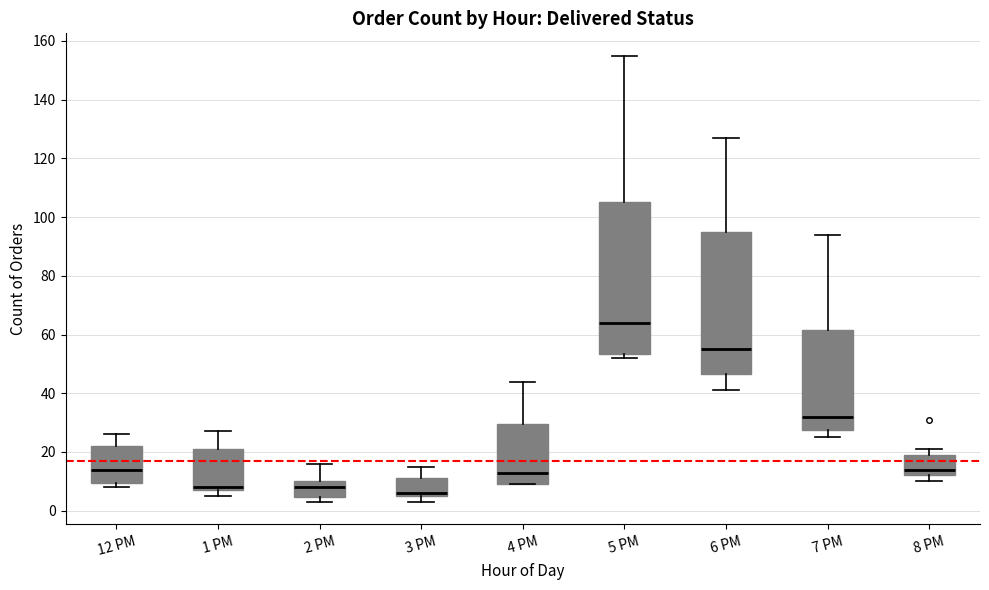

Which box is the tallest, from its lower edge to its upper edge?

5 PM